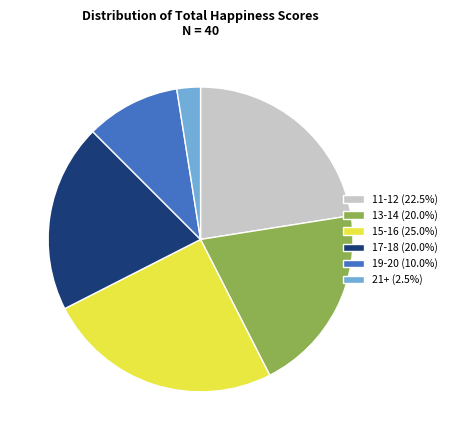

Approximately how many times larger is the value at 15-16 (25.0%) compared to 17-18 (20.0%)?

1.2